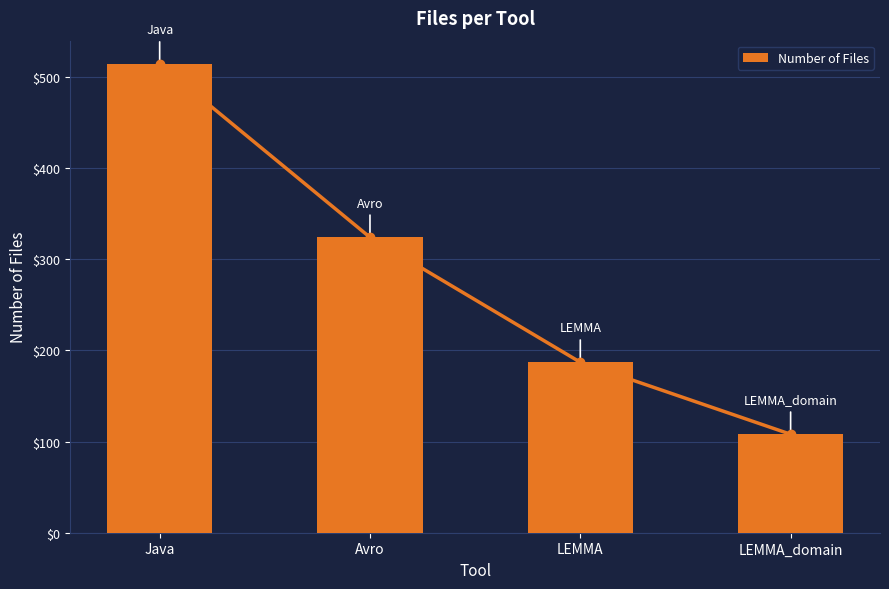

What is the ratio of the value at LEMMA to the value at Avro?

0.6